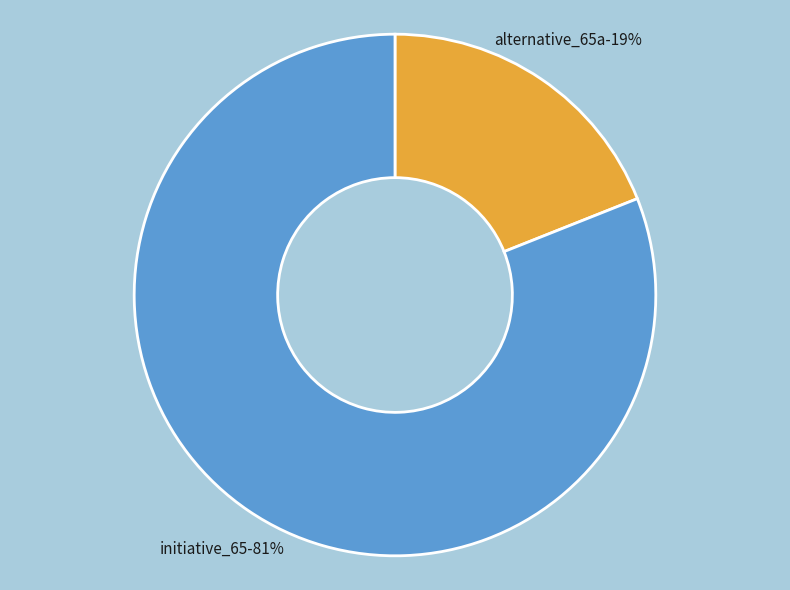

To the nearest percent, what portion does initiative_65 represent?

81%